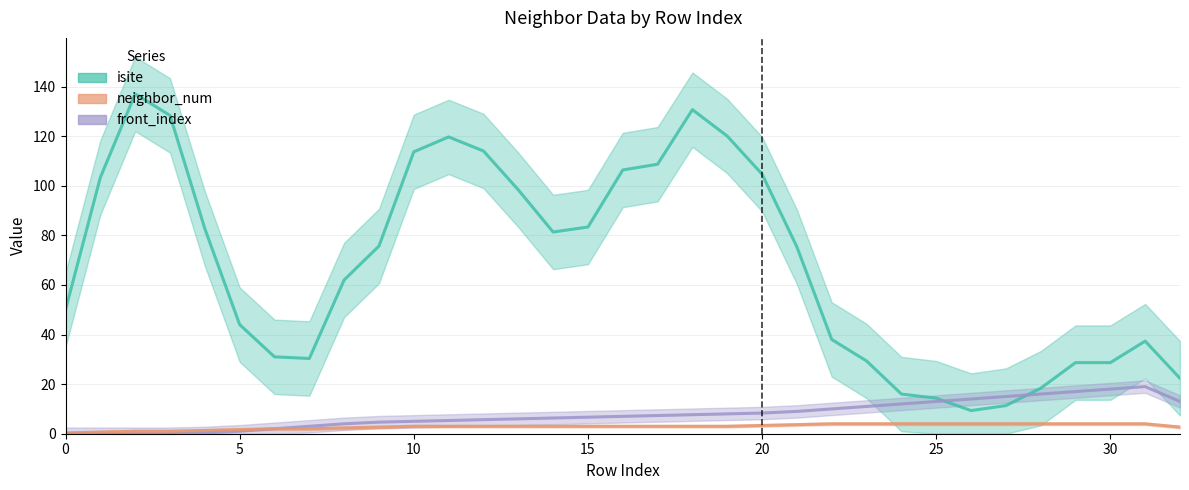

Is it true that front_index equals 15 at 27?

True